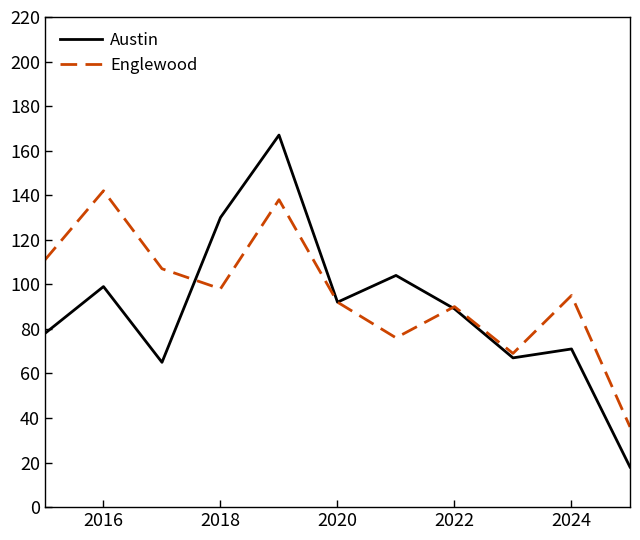

Which series has the widest spread of values?

Austin